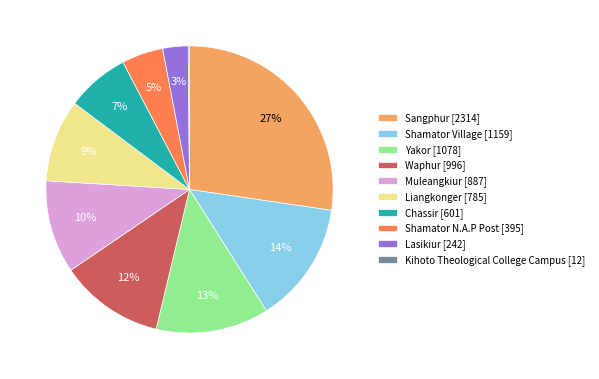

Do Shamator N.A.P Post [395] and Shamator Village [1159] together represent more than half of the pie?

No